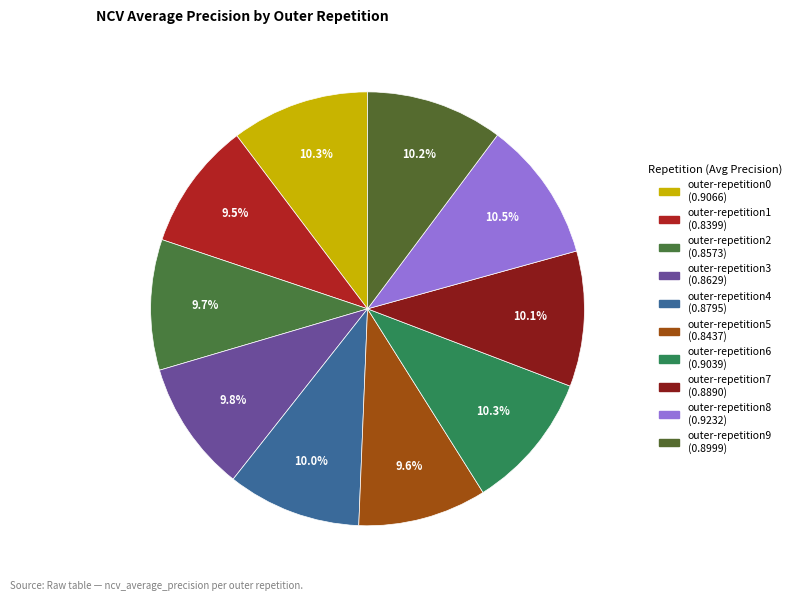

Is there any slice that represents more than half of the pie?

No